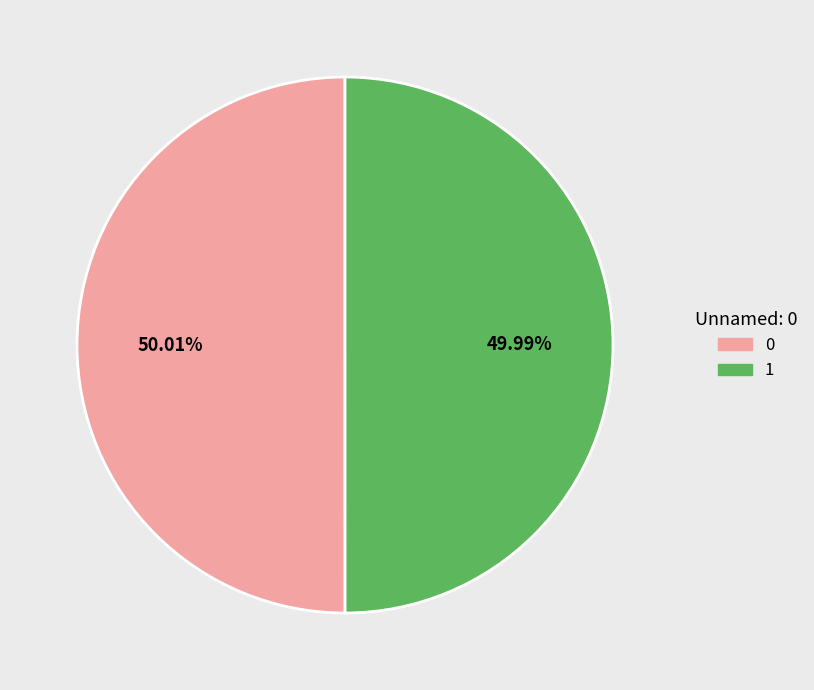

Approximately how many times larger is the value at 0 compared to 1?

1.0